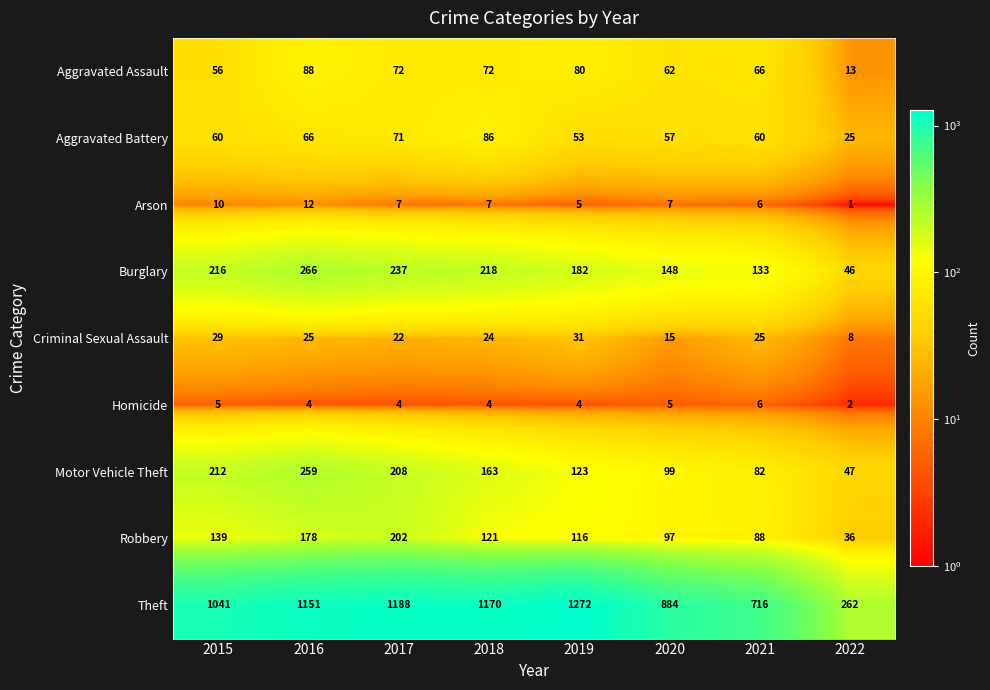

How many distinct data groups are displayed?

9